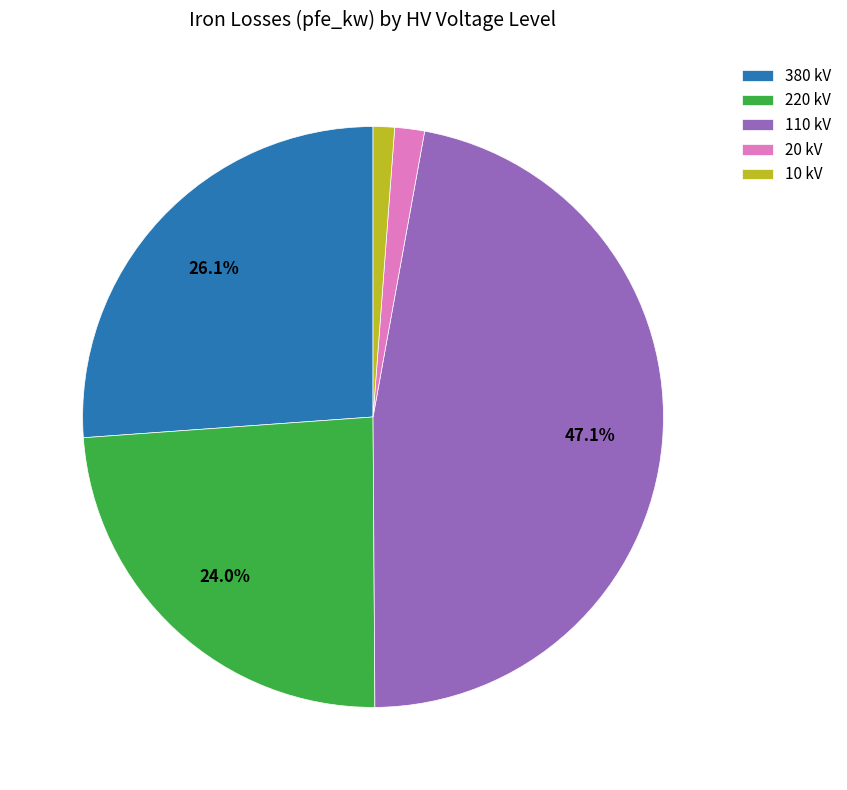

Combined, do 10 kV and 20 kV account for over 50%?

No